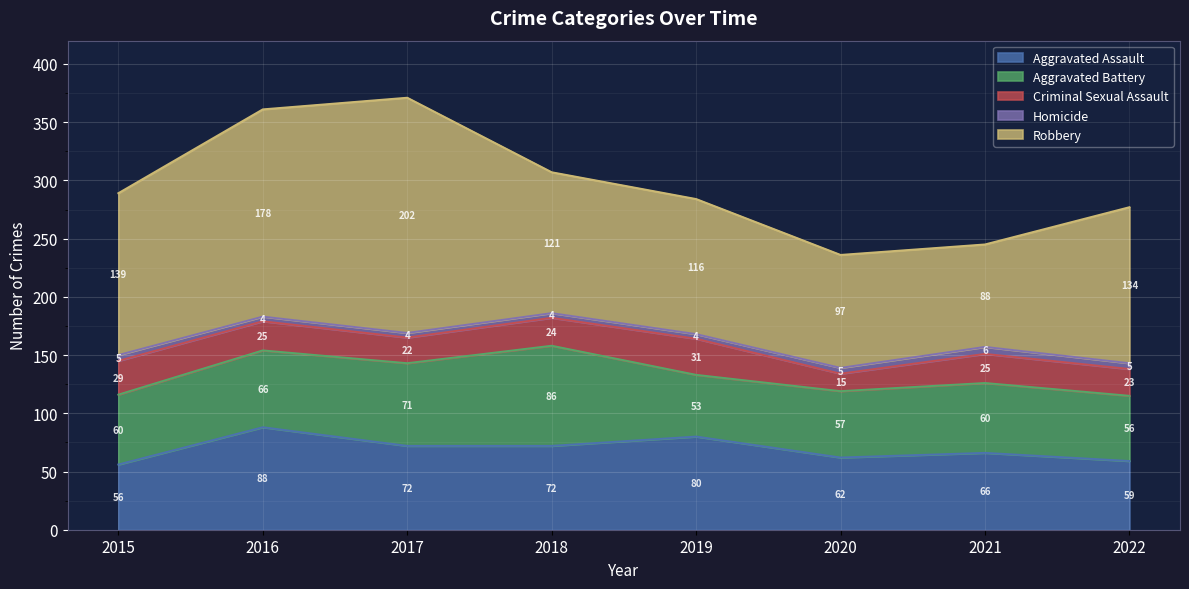

True or false: Homicide and Criminal Sexual Assault intersect in this chart.

False